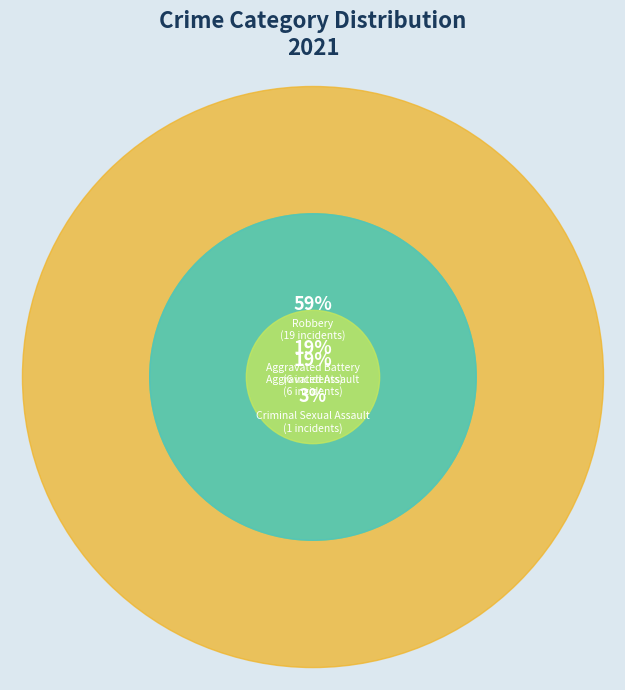

Does Aggravated Battery represent more than half of the total?

No